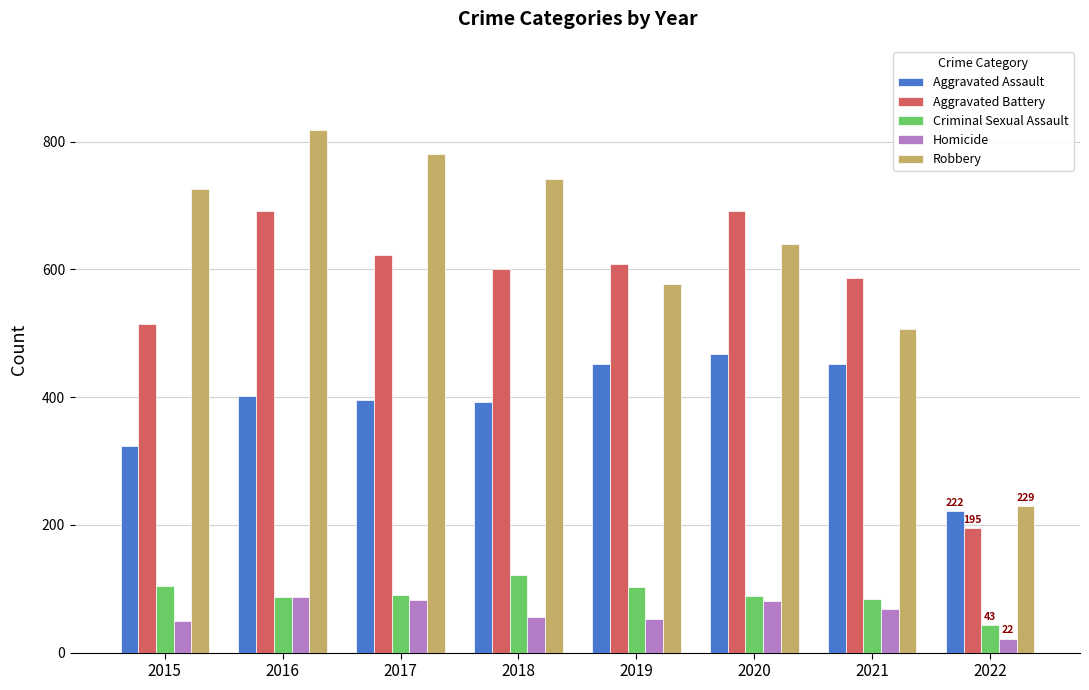

Which series has the largest range (max minus min)?

Robbery